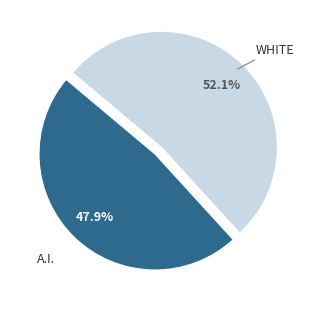

Count the number of slices in the pie.

2